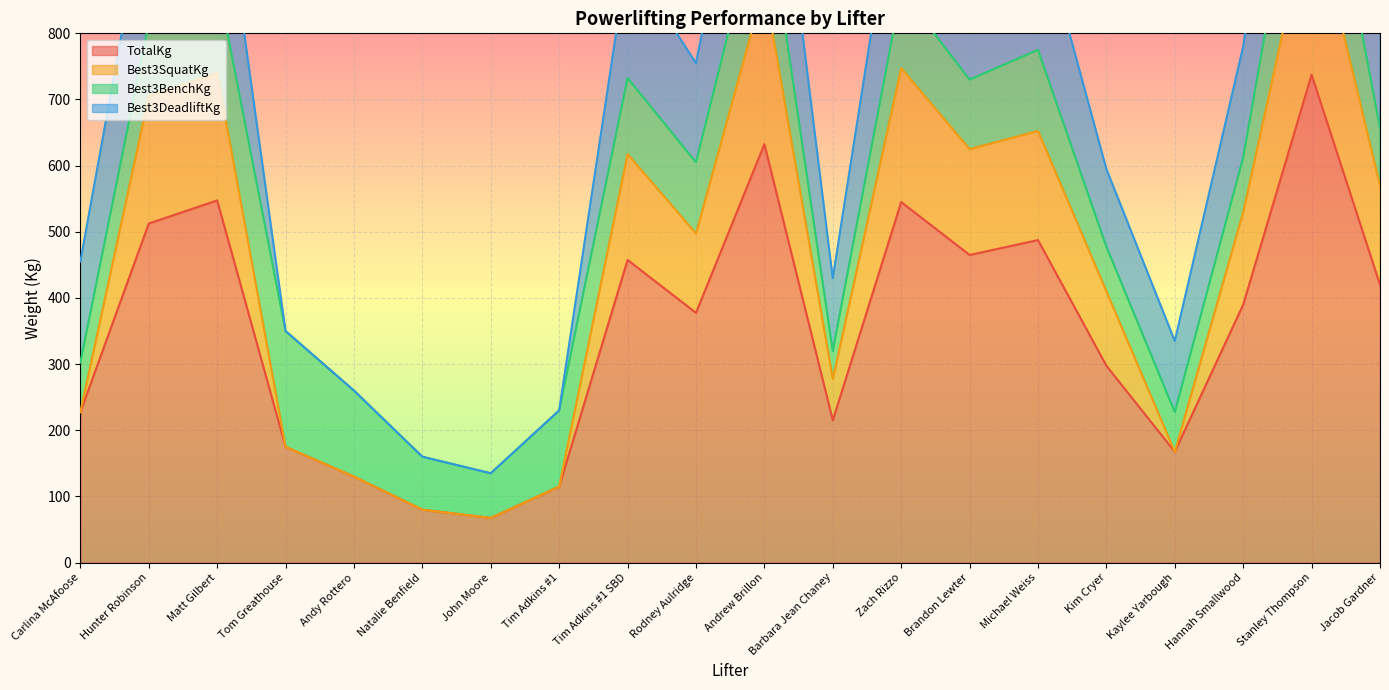

The TotalKg series shows 391.3 at Carlina McAfoose. True or false?

False